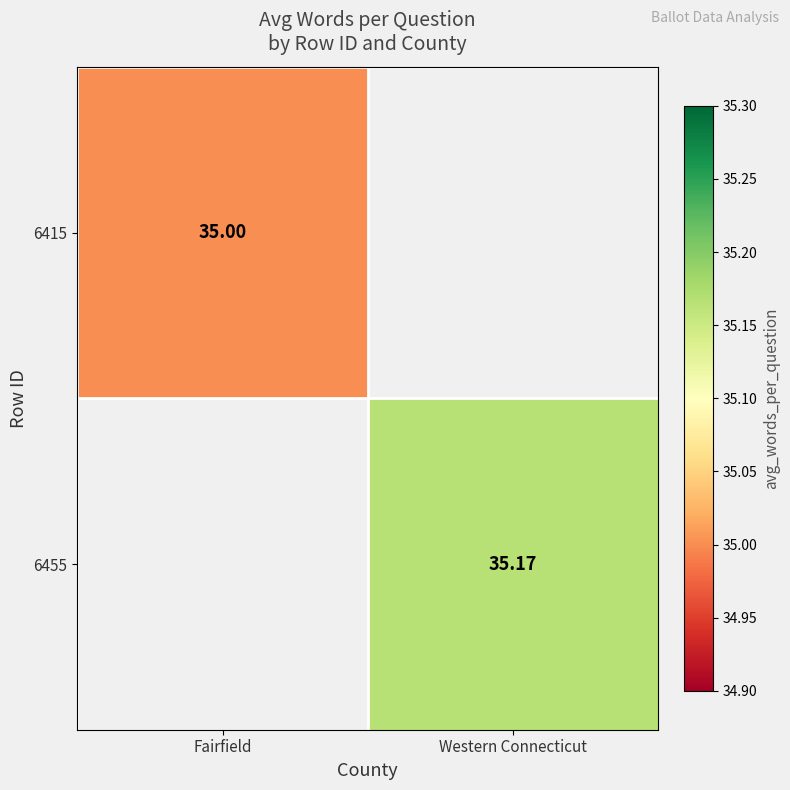

Is the value of 6455 at Western Connecticut greater than the value of 6415 at Fairfield?

Yes